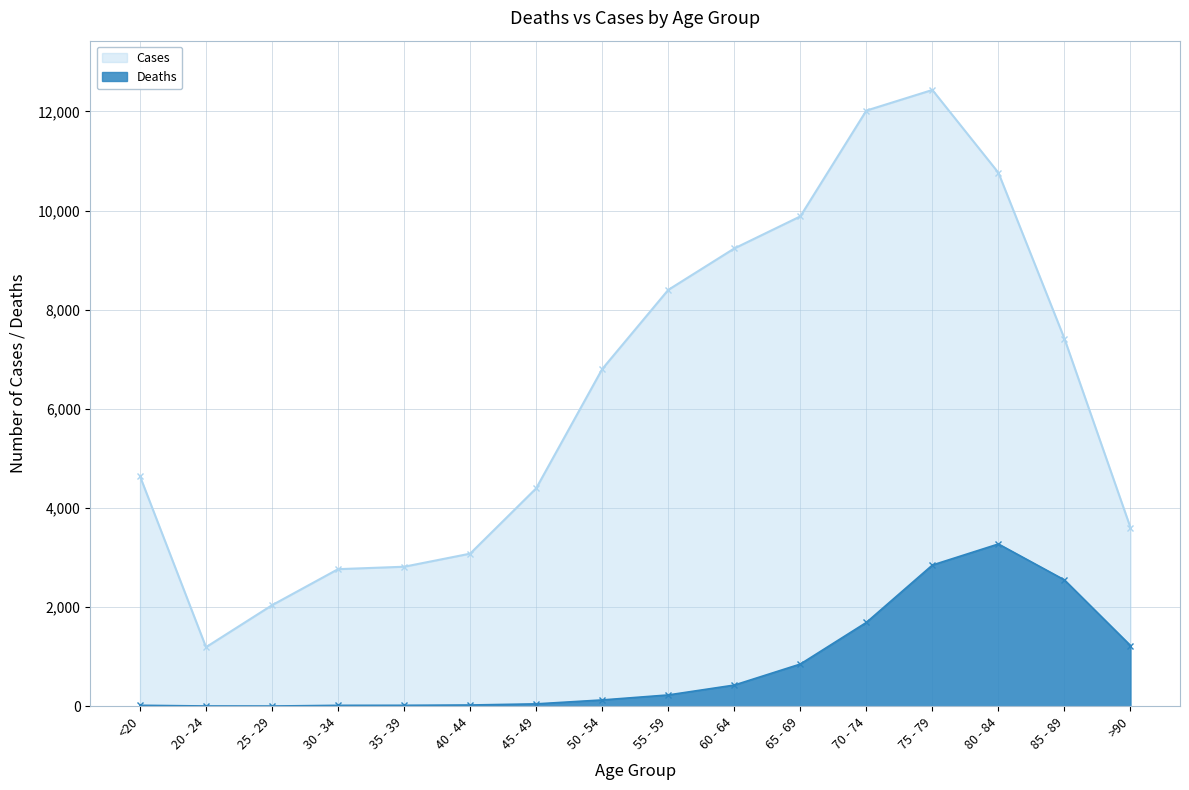

True or false: Cases and Deaths cross at least once.

False